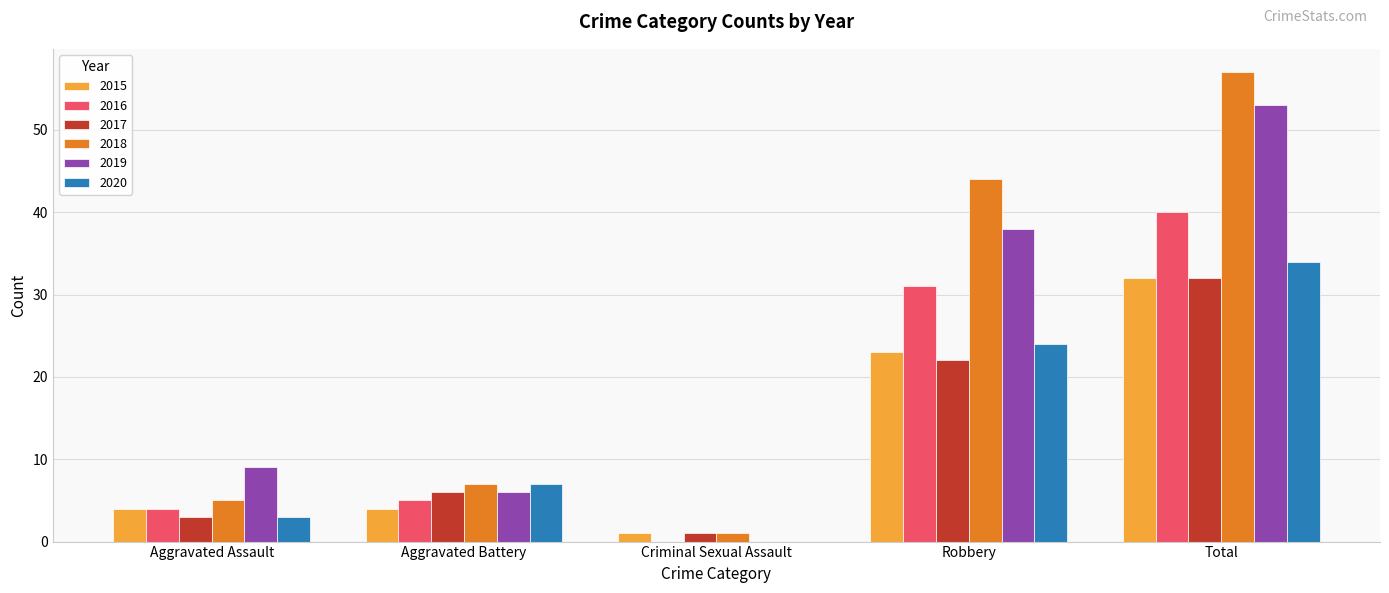

What is the sum of the 2016 values at Robbery and Aggravated Battery?

36